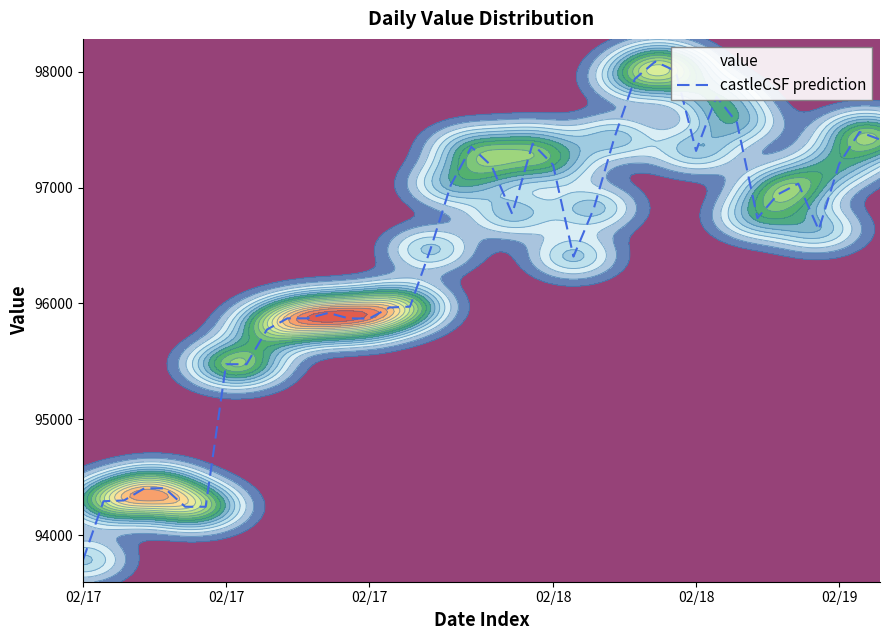

Where does the data first go above 96735?

18